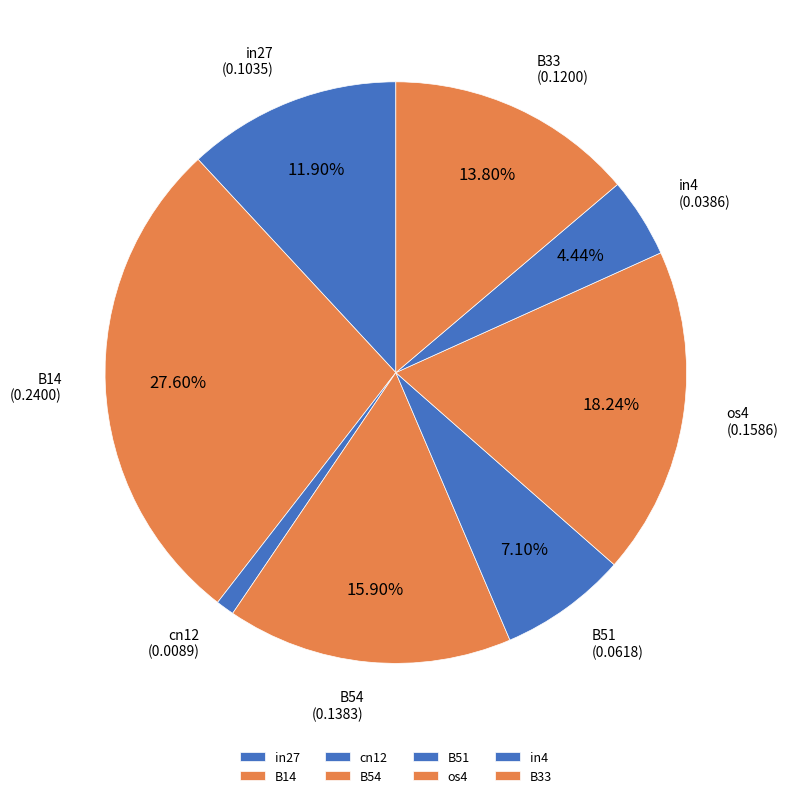

Is there any slice that represents more than half of the pie?

No